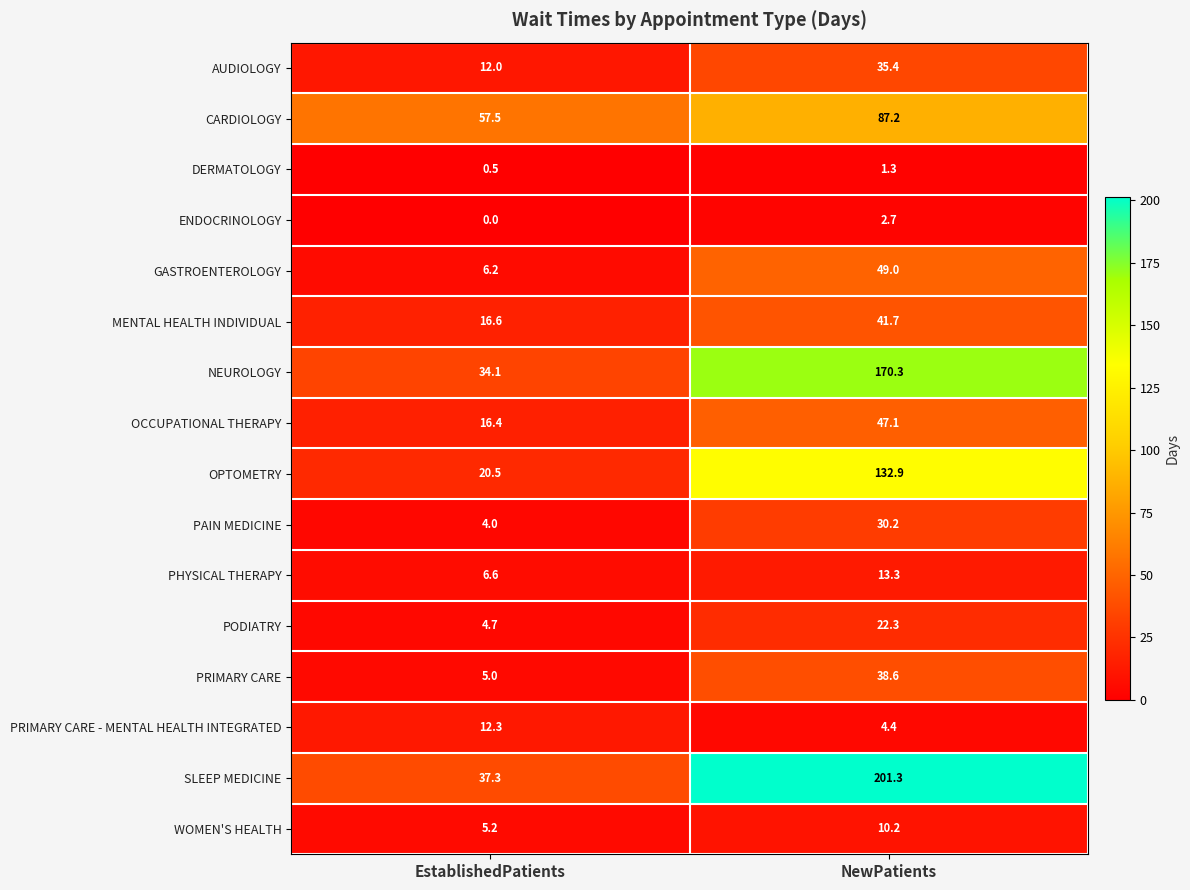

How many distinct data groups are displayed?

16